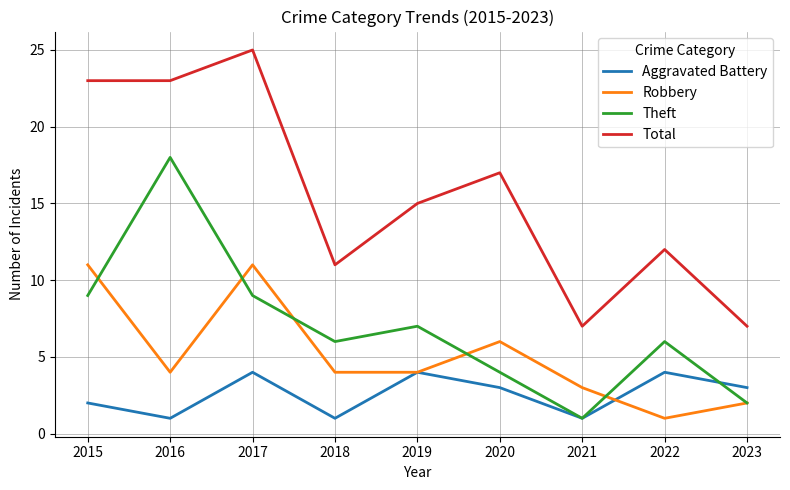

What is the lowest value of the Robbery series?

1